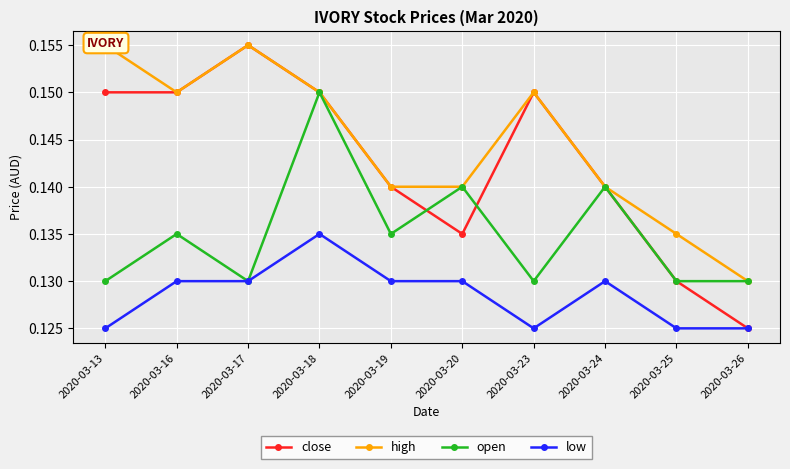

Which series has the largest total across all categories?

high